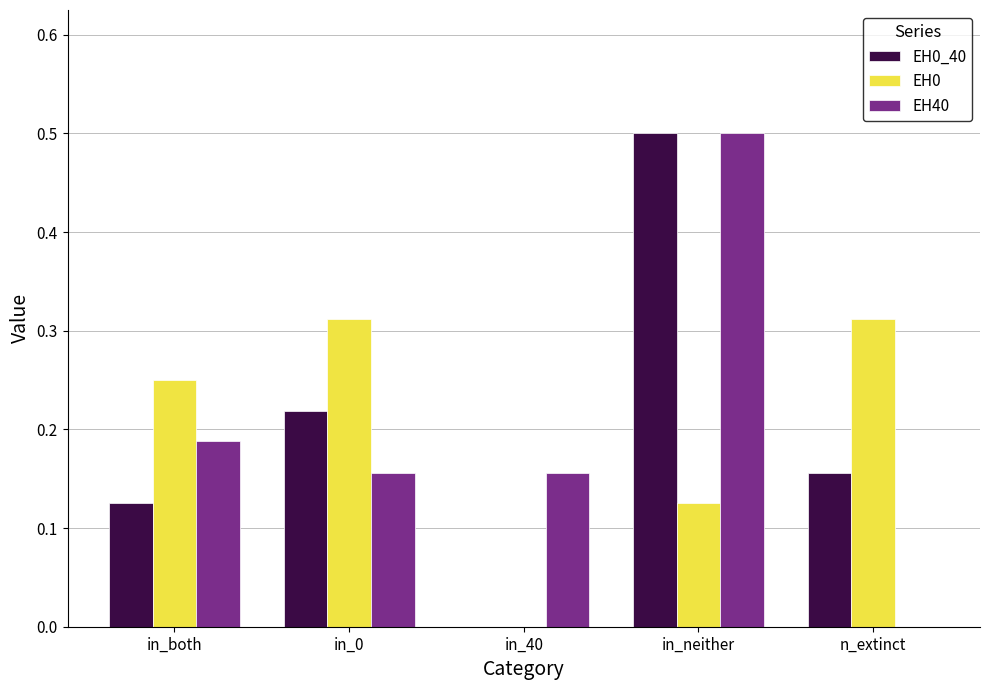

What is the sum of the EH40 values at in_neither and n_extinct?

0.5